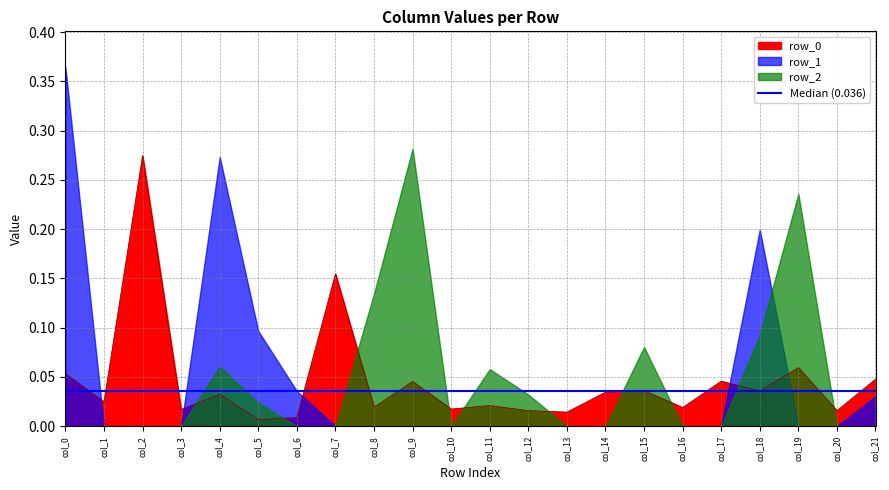

List the labels in order of col_5 value, largest first.

row_1, row_2, row_0